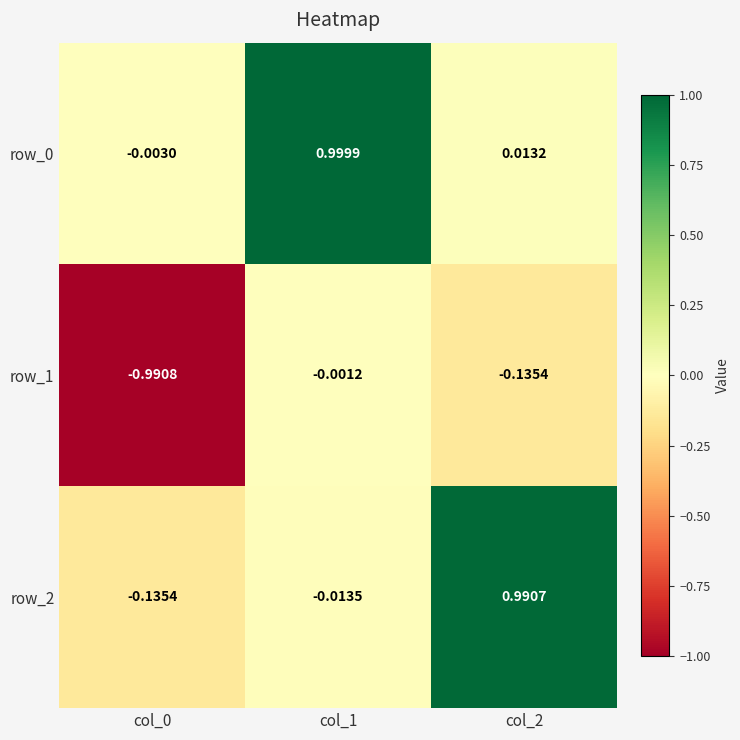

Is the value of row_2 at col_0 greater than the value of row_0 at col_0?

No